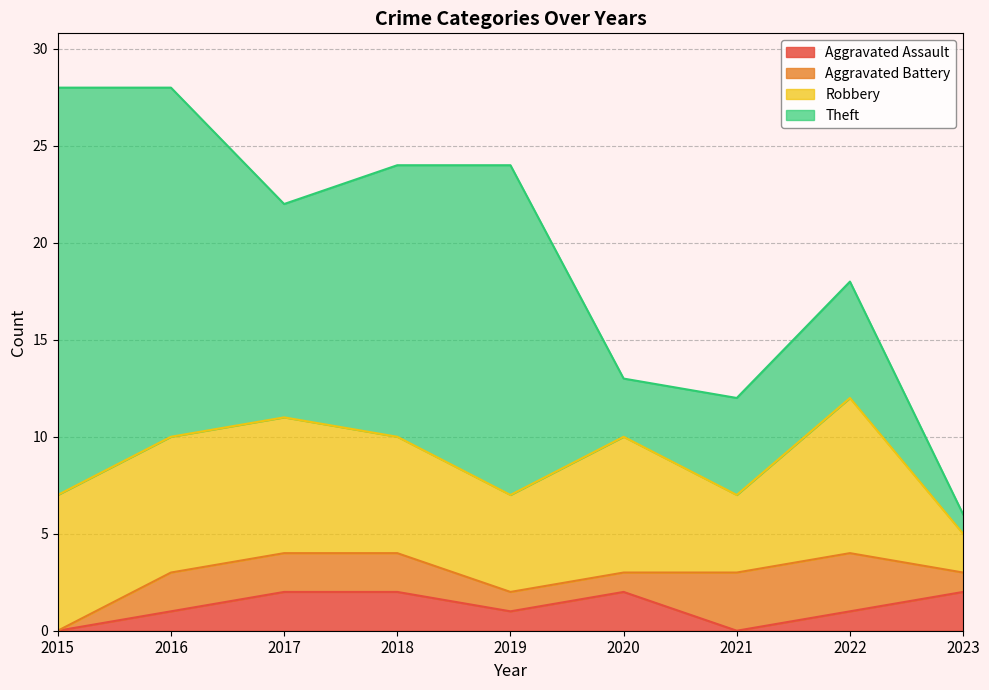

At how many categories does at least one series exceed 14?

3